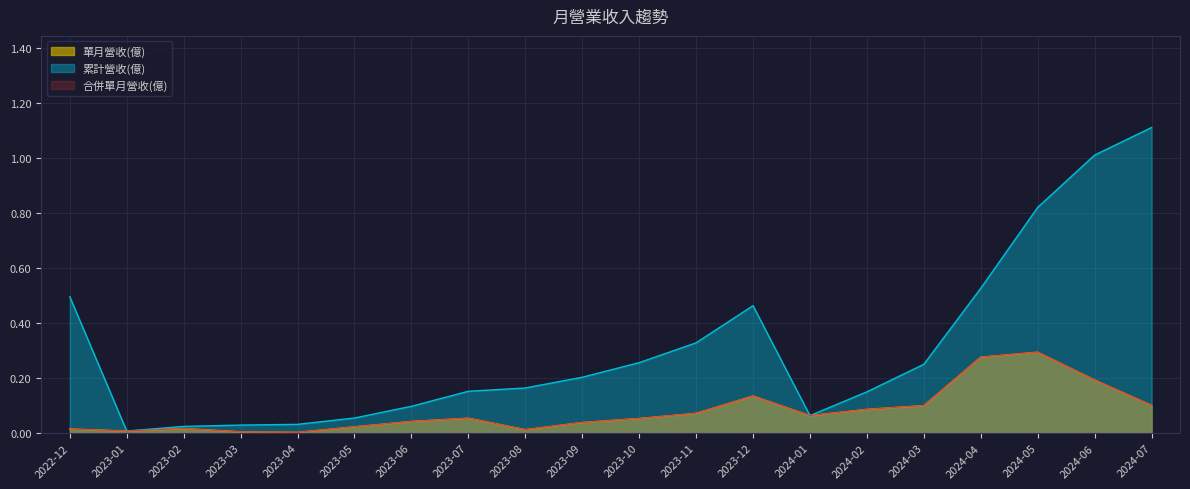

Reading left to right, what are all the values shown in this chart?

單月營收(億): 2022-12=0.0	2023-01=0.0	2023-02=0.0	2023-03=0.0	2023-04=0.0	2023-05=0.0	2023-06=0.0	2023-07=0.1	2023-08=0.0	2023-09=0.0	2023-10=0.1	2023-11=0.1	2023-12=0.1	2024-01=0.1	2024-02=0.1	2024-03=0.1	2024-04=0.3	2024-05=0.3	2024-06=0.2	2024-07=0.1
累計營收(億): 2022-12=0.5	2023-01=0.0	2023-02=0.0	2023-03=0.0	2023-04=0.0	2023-05=0.1	2023-06=0.1	2023-07=0.2	2023-08=0.2	2023-09=0.2	2023-10=0.3	2023-11=0.3	2023-12=0.5	2024-01=0.1	2024-02=0.1	2024-03=0.2	2024-04=0.5	2024-05=0.8	2024-06=1.0	2024-07=1.1
合併單月營收(億): 2022-12=0.0	2023-01=0.0	2023-02=0.0	2023-03=0.0	2023-04=0.0	2023-05=0.0	2023-06=0.0	2023-07=0.1	2023-08=0.0	2023-09=0.0	2023-10=0.1	2023-11=0.1	2023-12=0.1	2024-01=0.1	2024-02=0.1	2024-03=0.1	2024-04=0.3	2024-05=0.3	2024-06=0.2	2024-07=0.1